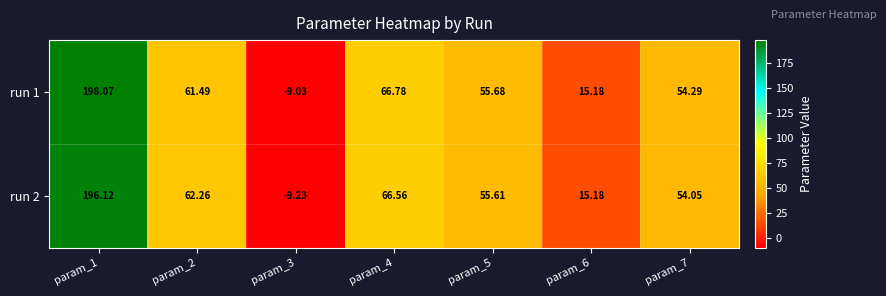

Is the value of run 2 at param_7 greater than the value of run 1 at param_3?

Yes